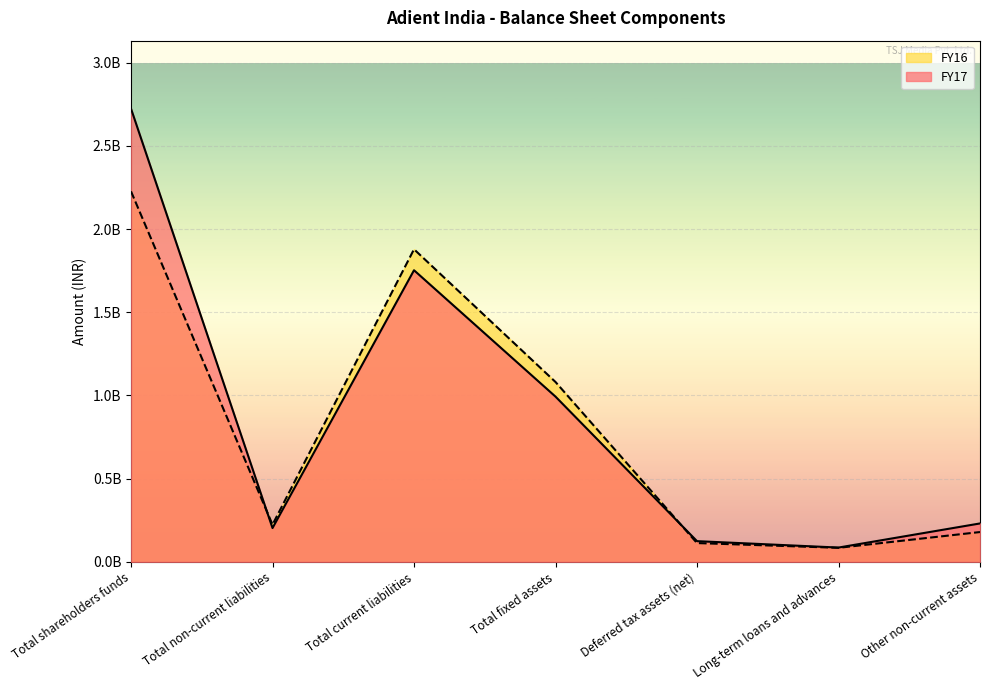

At which category does FY17 reach its first local peak?

Total current liabilities